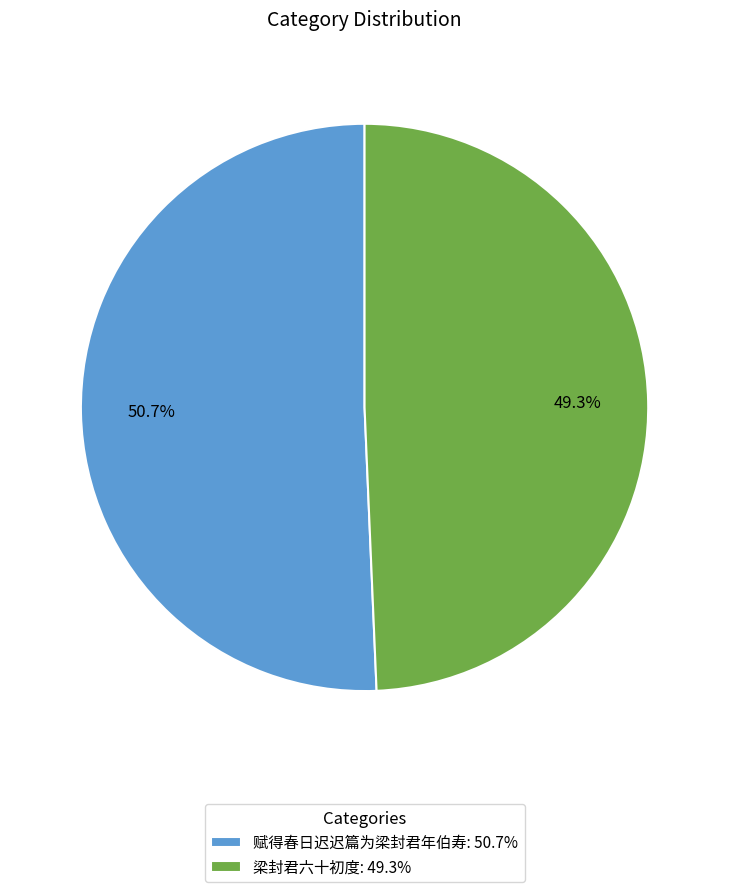

What is the smallest slice in the pie chart?

梁封君六十初度